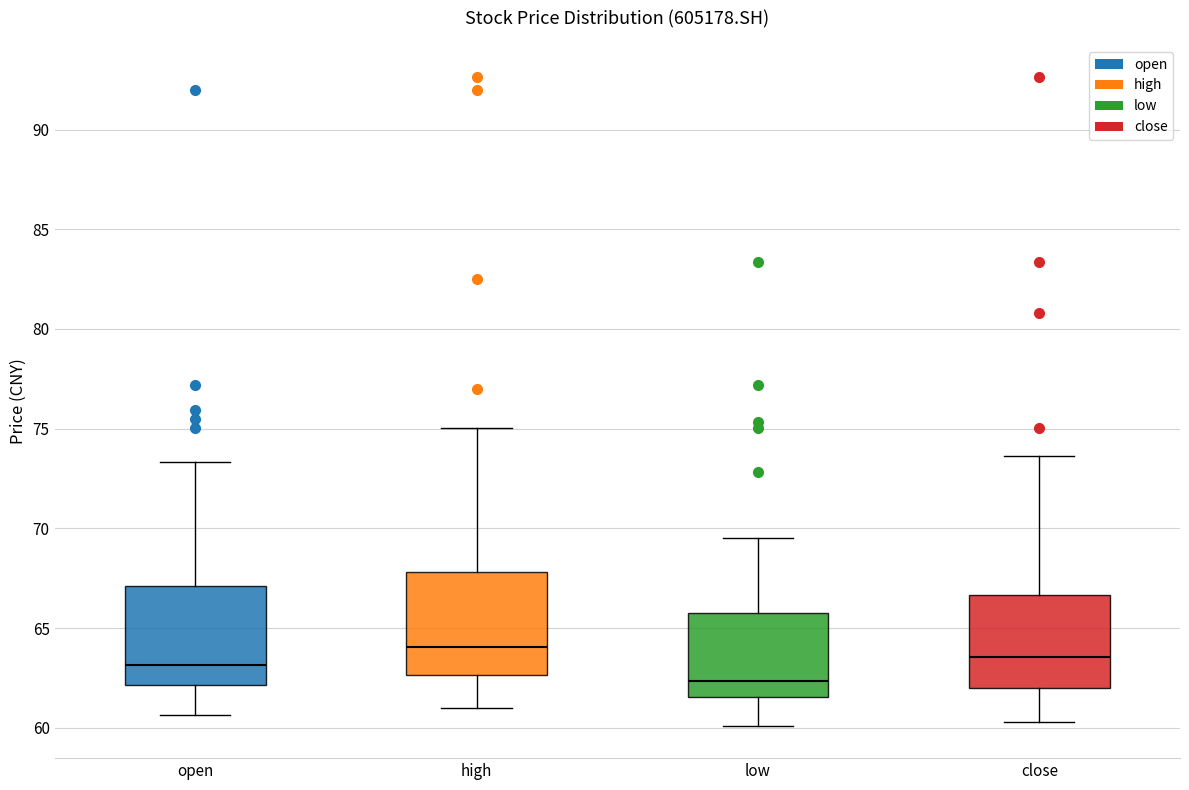

Reading left to right, read every box against the y-axis: the position of its median line, the range the box covers, and the ends of its whiskers. The values are not printed on the chart, so give them approximately, as read against the axis.

open: median 63.0, box 62.0 to 67.0, whiskers 60.5 to 73.5
high: median 64.0, box 62.5 to 68.0, whiskers 61.0 to 75.0
low: median 62.5, box 61.5 to 66.0, whiskers 60.0 to 69.5
close: median 63.5, box 62.0 to 66.5, whiskers 60.5 to 73.5